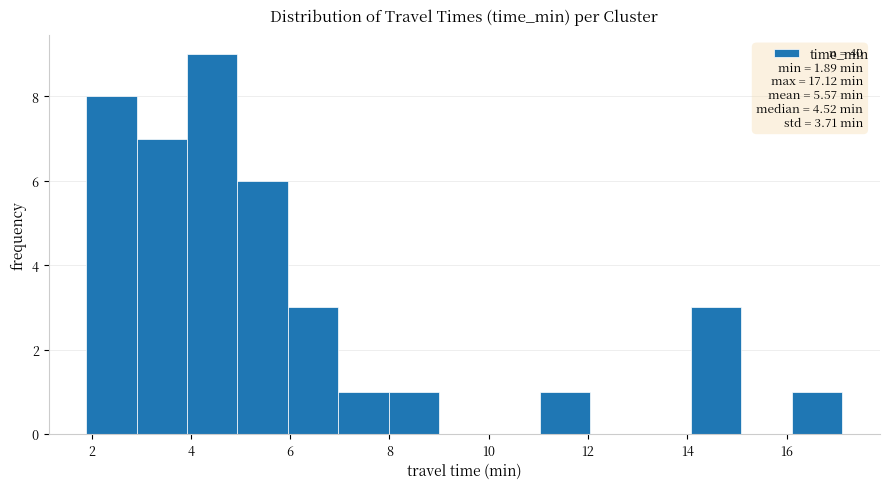

Over which range of the x-axis is the bar tallest?

4.0 to 5.0